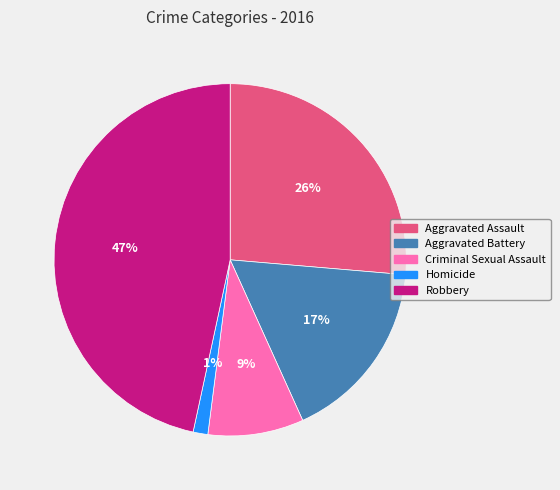

Do Robbery and Aggravated Battery together represent more than half of the pie?

Yes